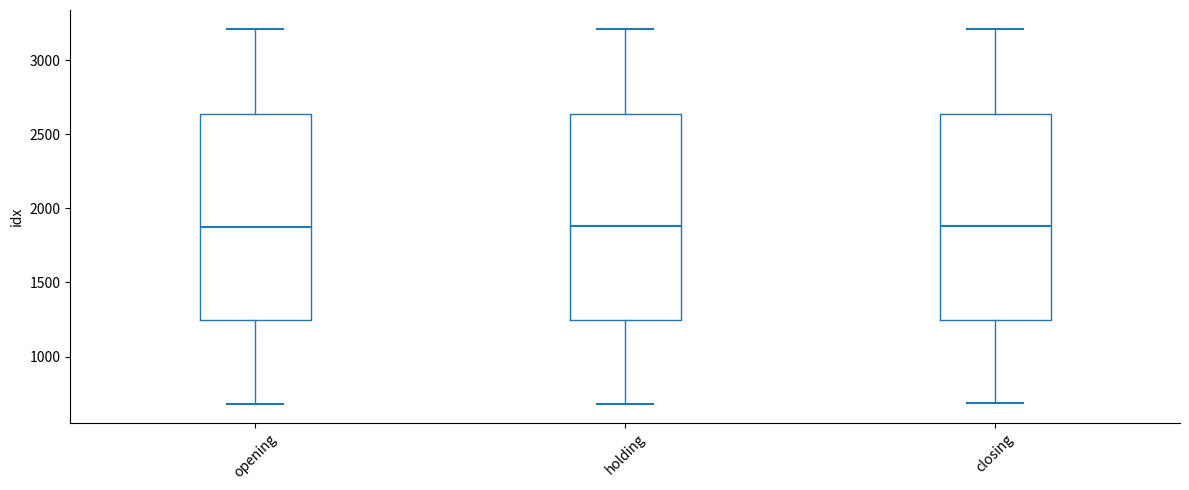

Where does the lower whisker of the box for holding end on the y-axis? The values are not printed on the chart, so give them approximately, as read against the axis.

700